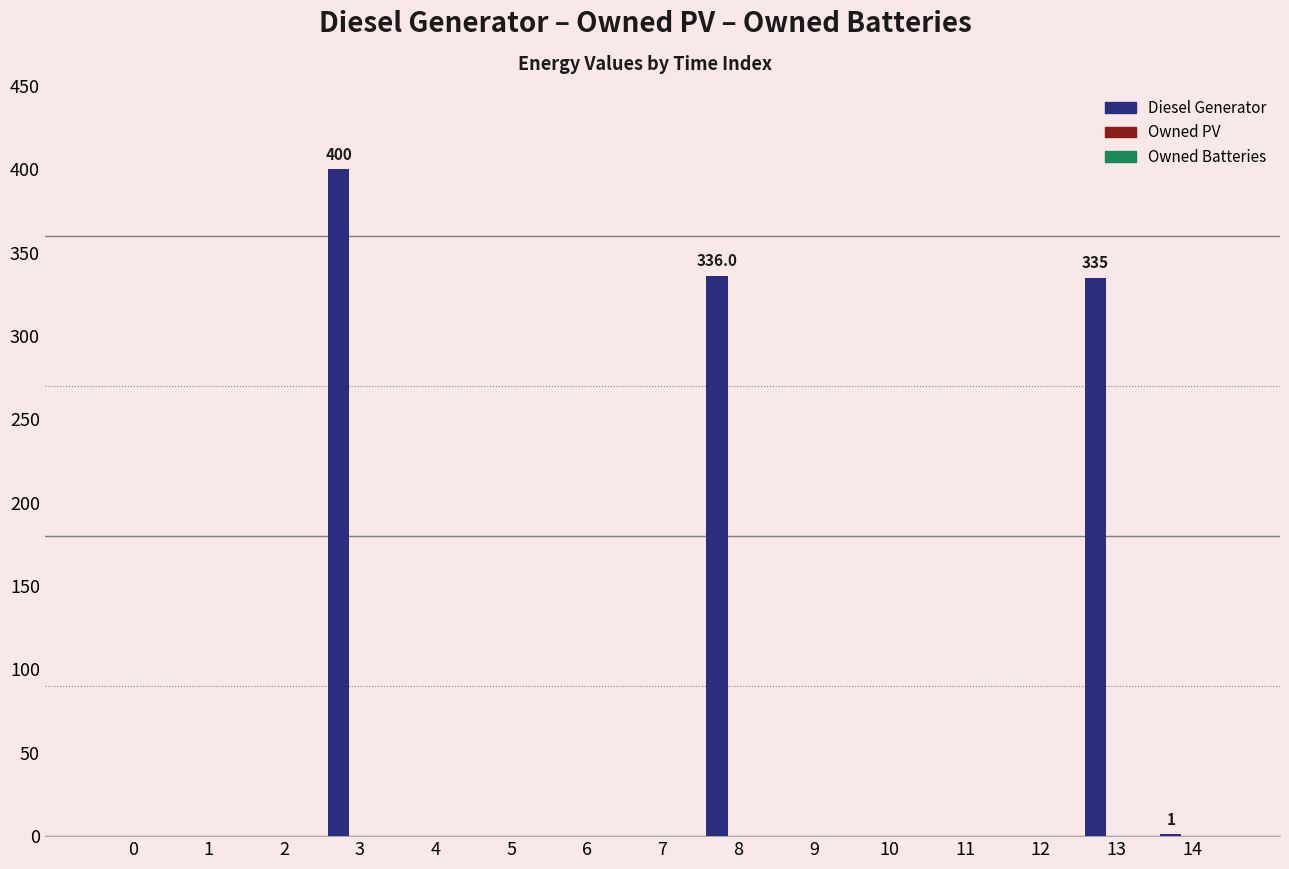

What is the sum of all values?

1072.0